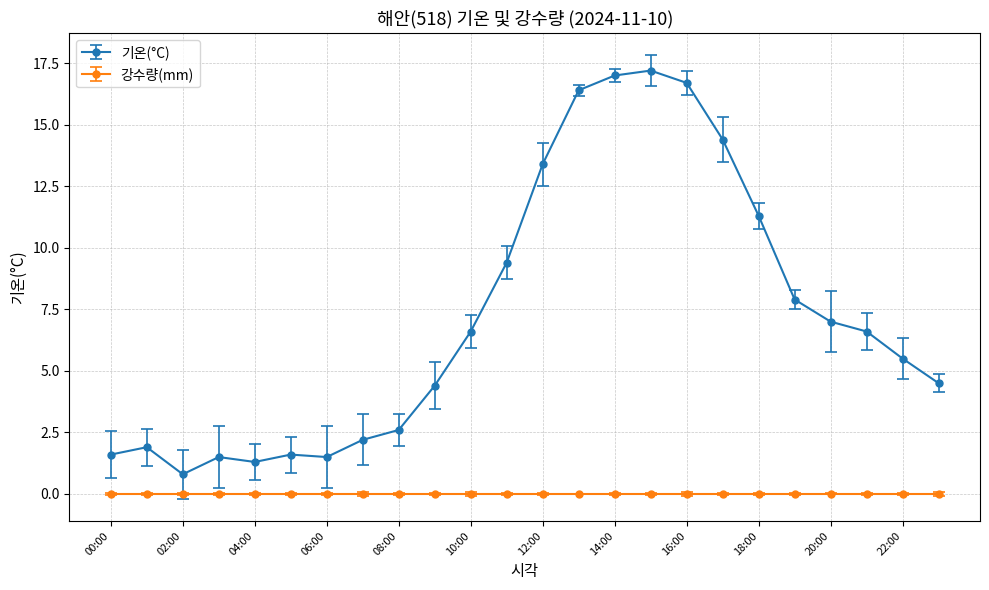

What is the value of the 기온(°C) point at the 16th from the left?

17.2